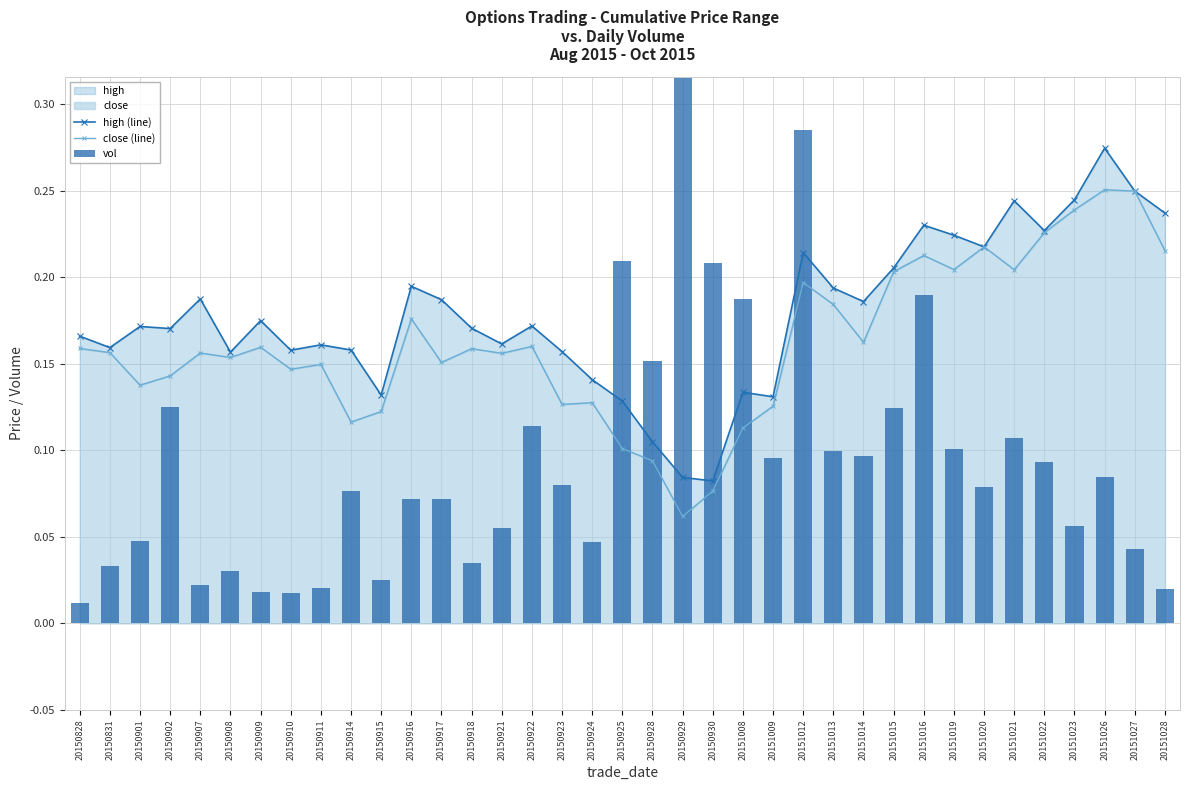

What is the difference between the highest and lowest values at 20150928?

0.1